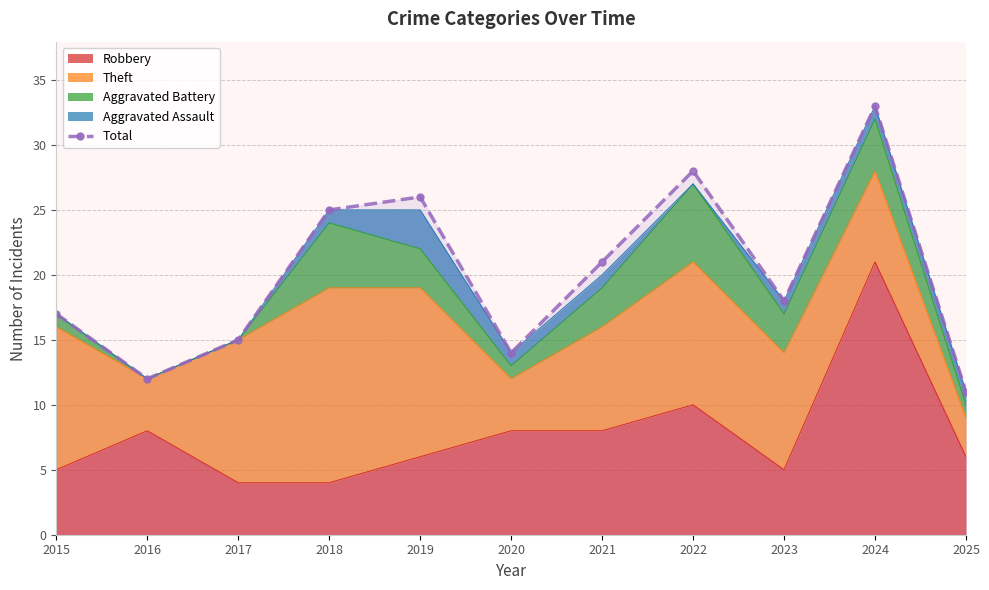

What is the average value?

20